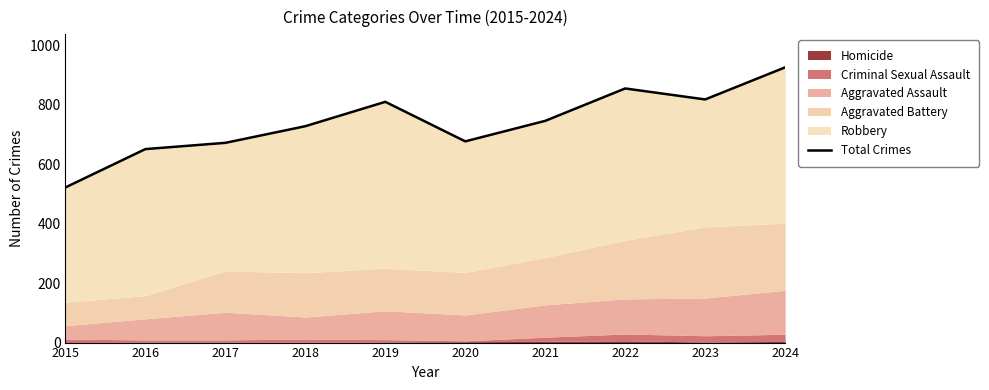

Rank the categories by value from highest to lowest.

2024, 2022, 2023, 2019, 2021, 2018, 2020, 2017, 2016, 2015